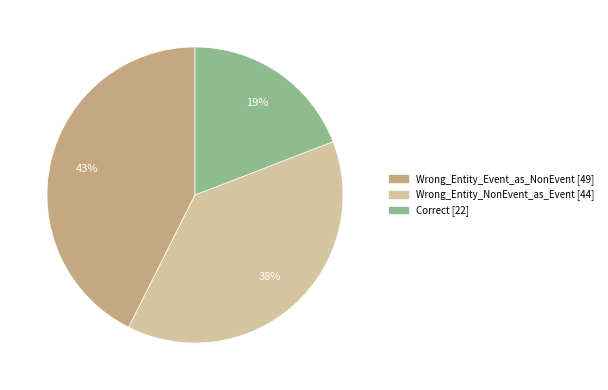

To the nearest percent, what is the combined percentage of Wrong_Entity_Event_as_NonEvent and Wrong_Entity_NonEvent_as_Event?

81%